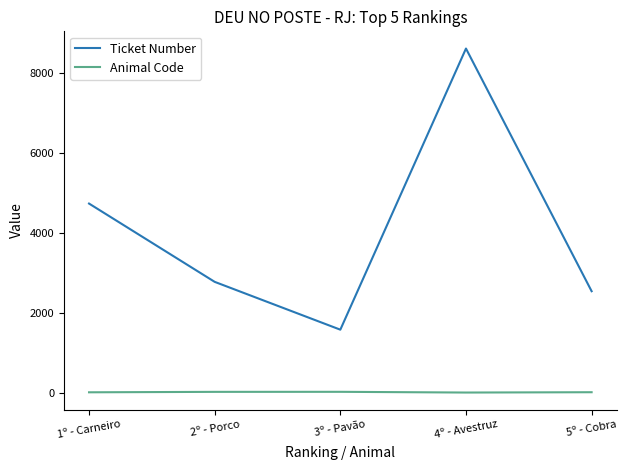

Where is Ticket Number nearest to the value 5088?

1º - Carneiro